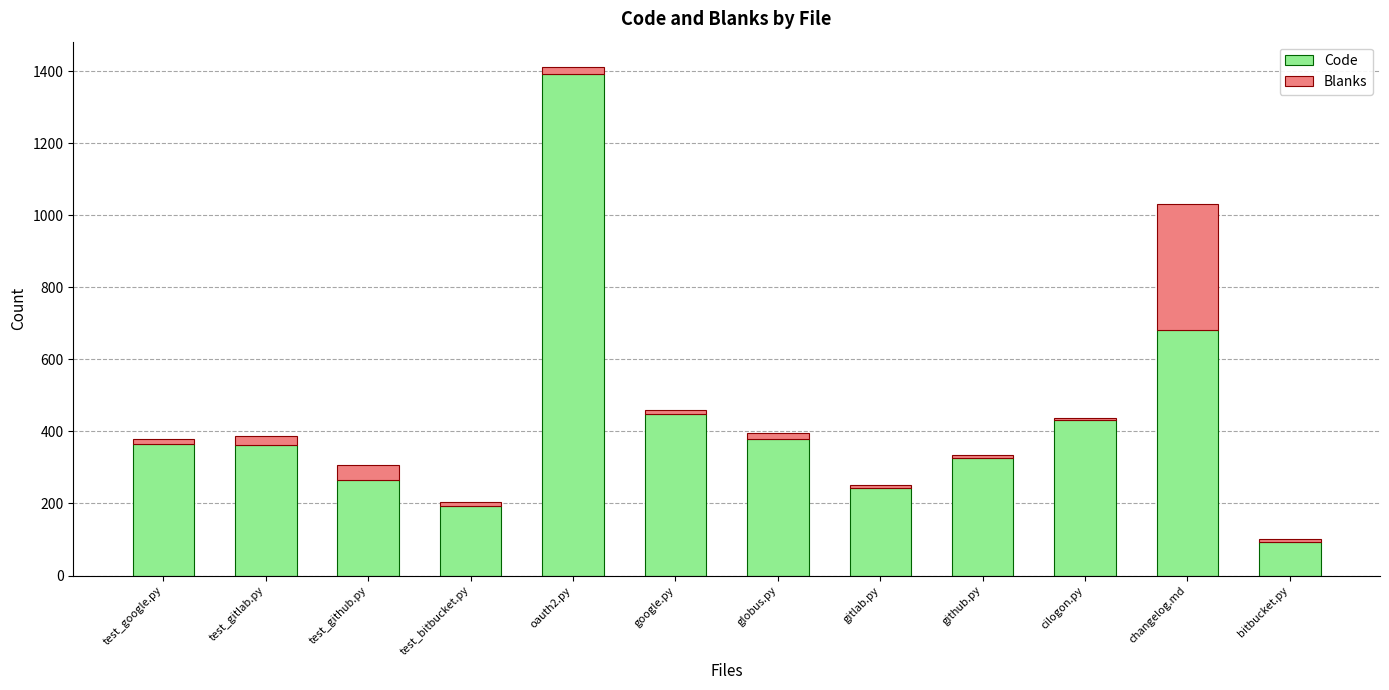

What is the sum of all Code values?

5178